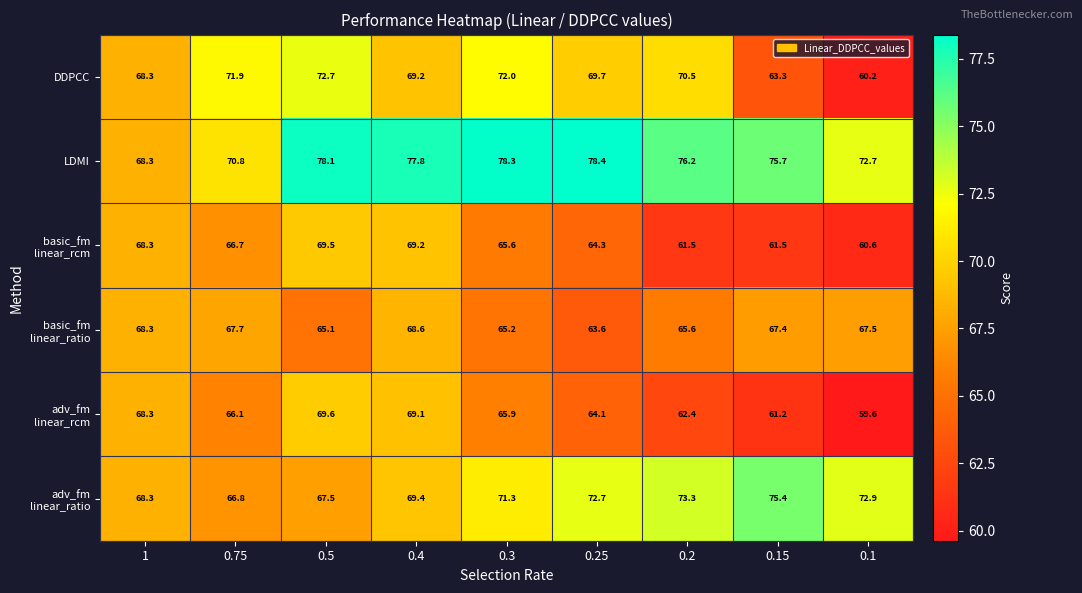

Where does the LDMI series first go above 76?

0.5